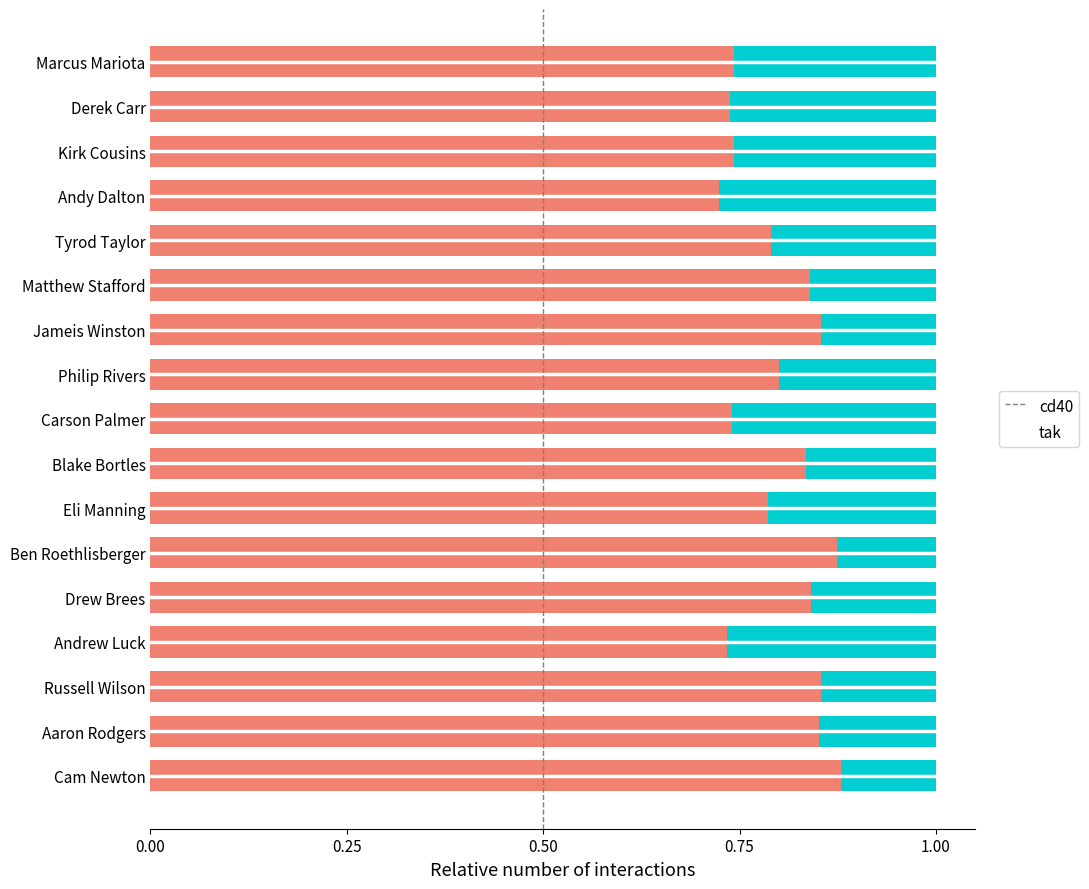

What is the total value across all series at Russell Wilson?

1.0